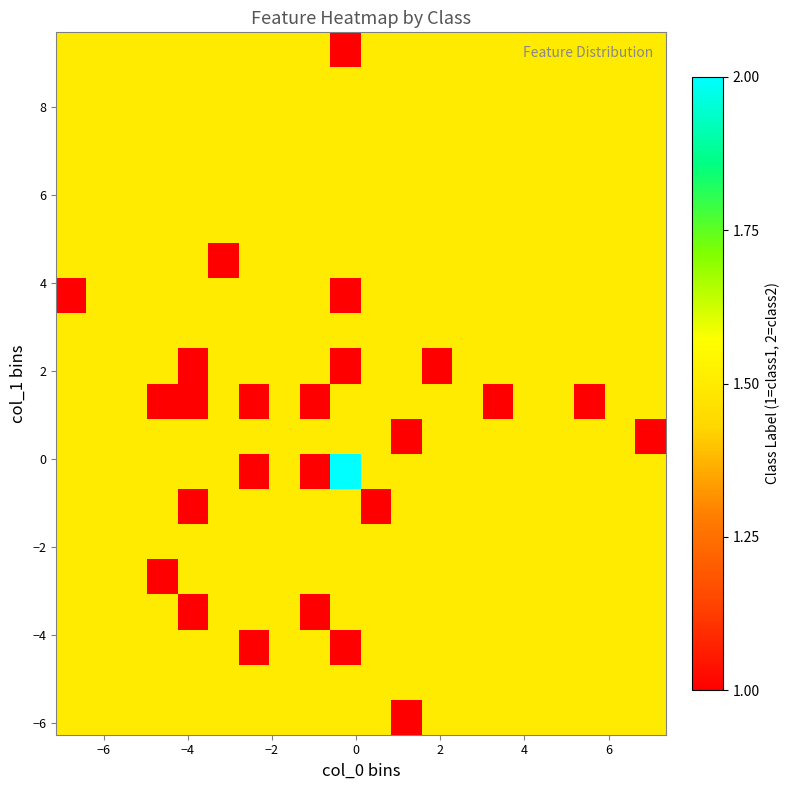

How many categories are shown in the chart?

20